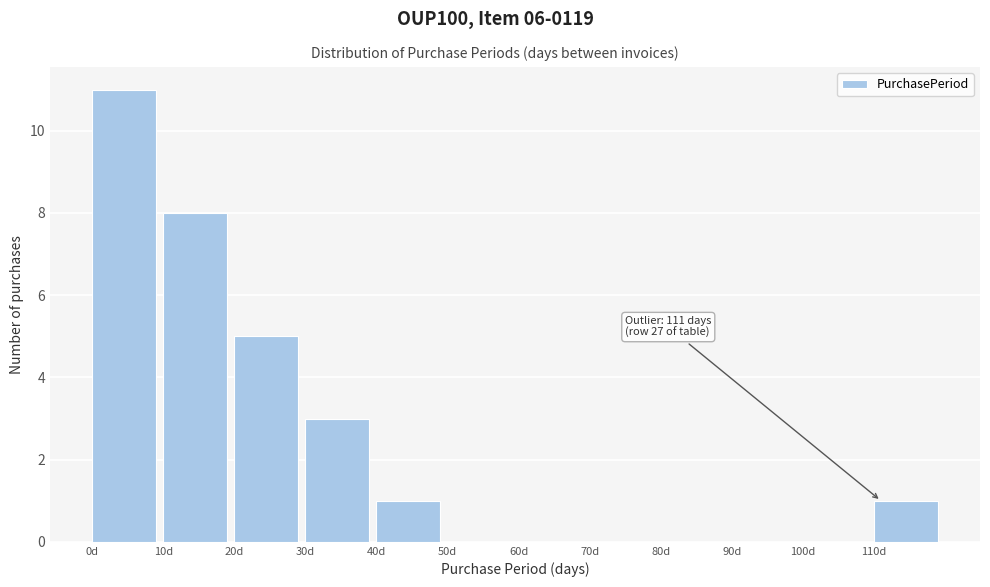

Which range on the x-axis has the tallest bar?

0 to 10